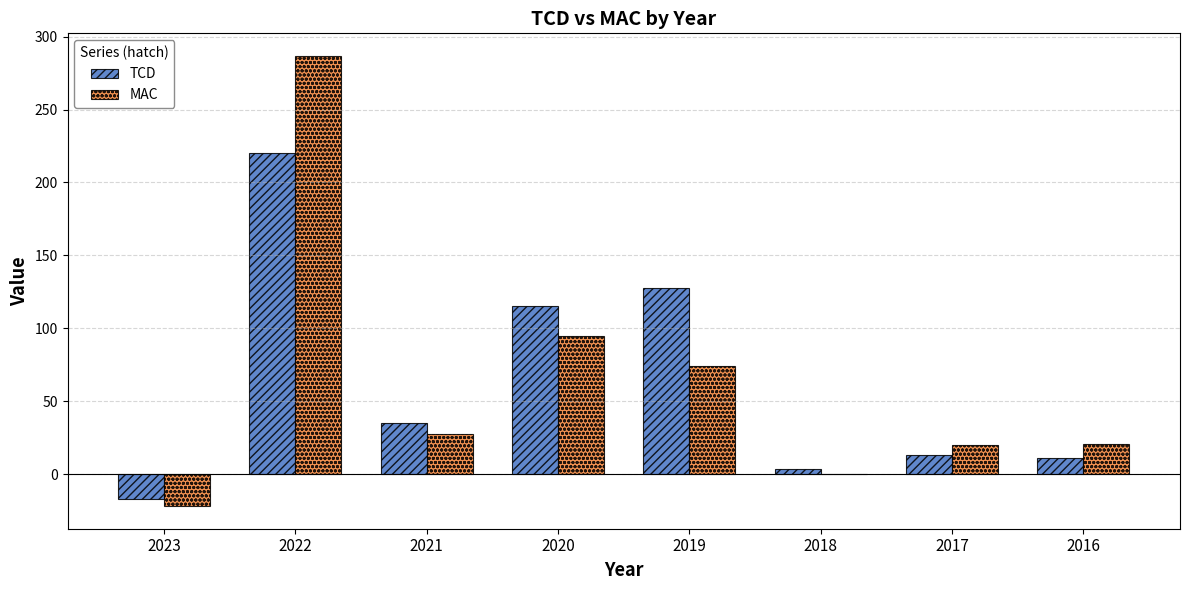

Is the value of MAC at 2023 greater than the value of TCD at 2022?

No